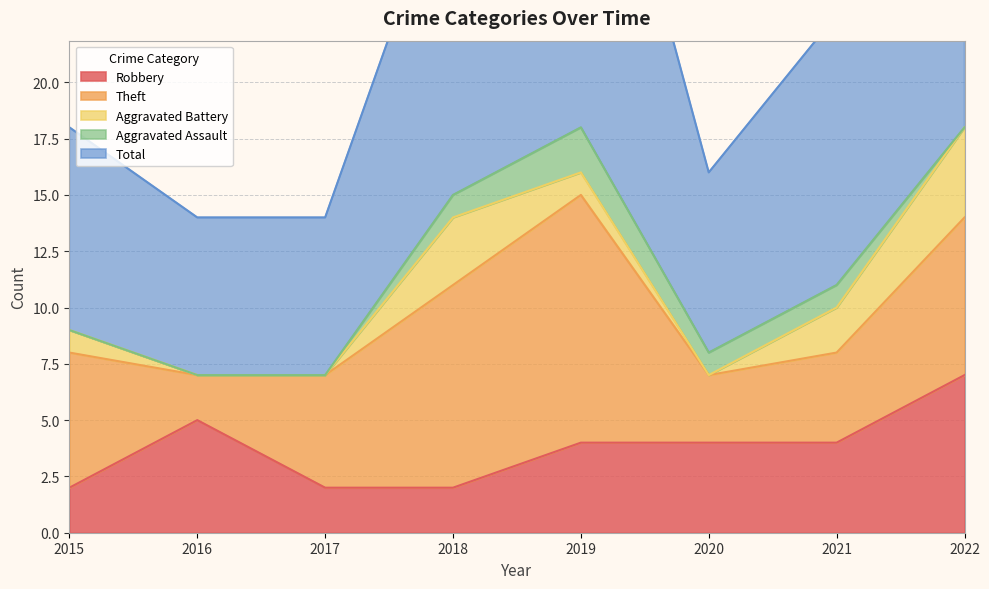

How many interior local peaks does the Robbery series have?

1